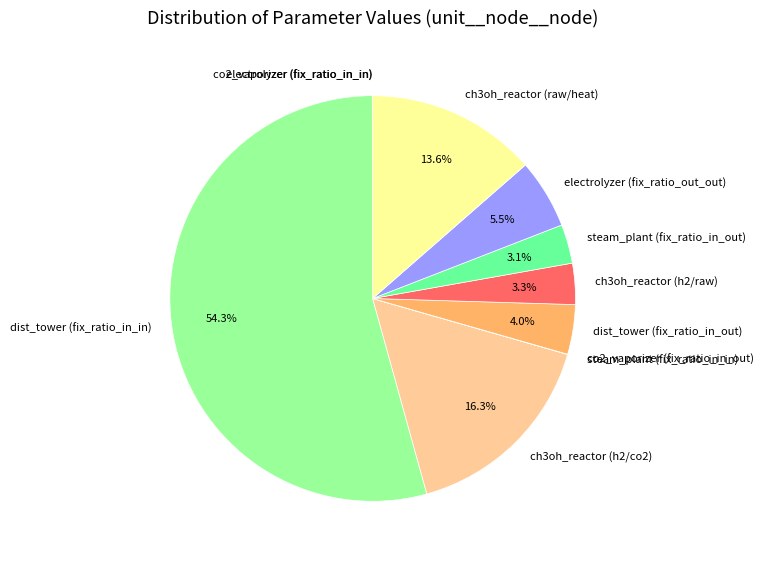

Does ch3oh_reactor (h2/raw) represent more than half of the total?

No